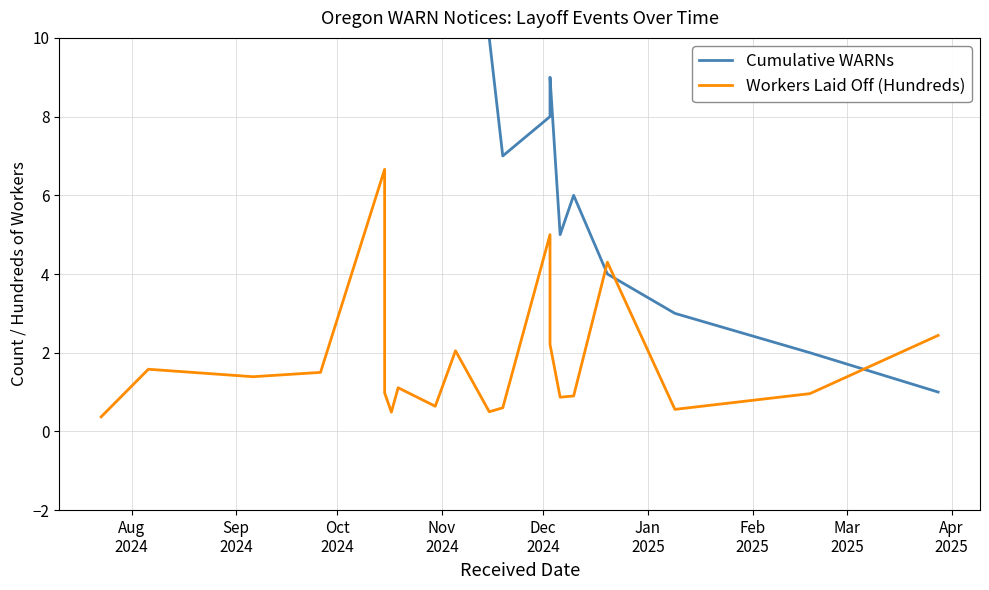

How many times do Workers Laid Off (Hundreds) and Cumulative WARNs cross each other?

3